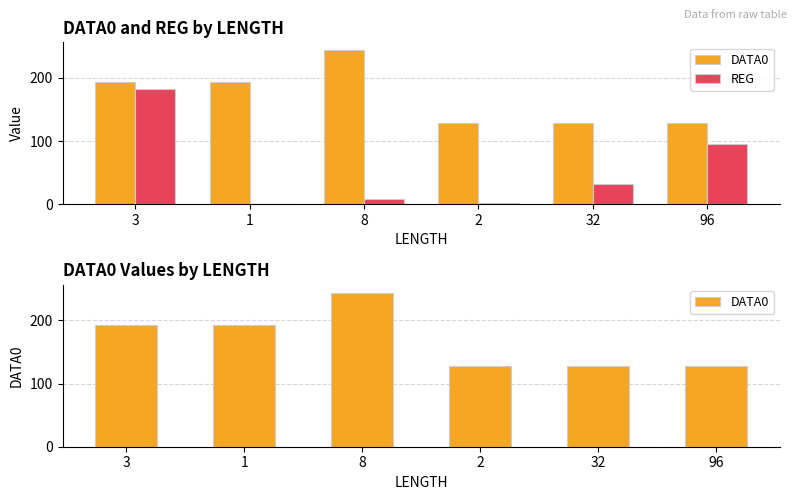

Rank the series at 3 from lowest to highest value.

REG, DATA0